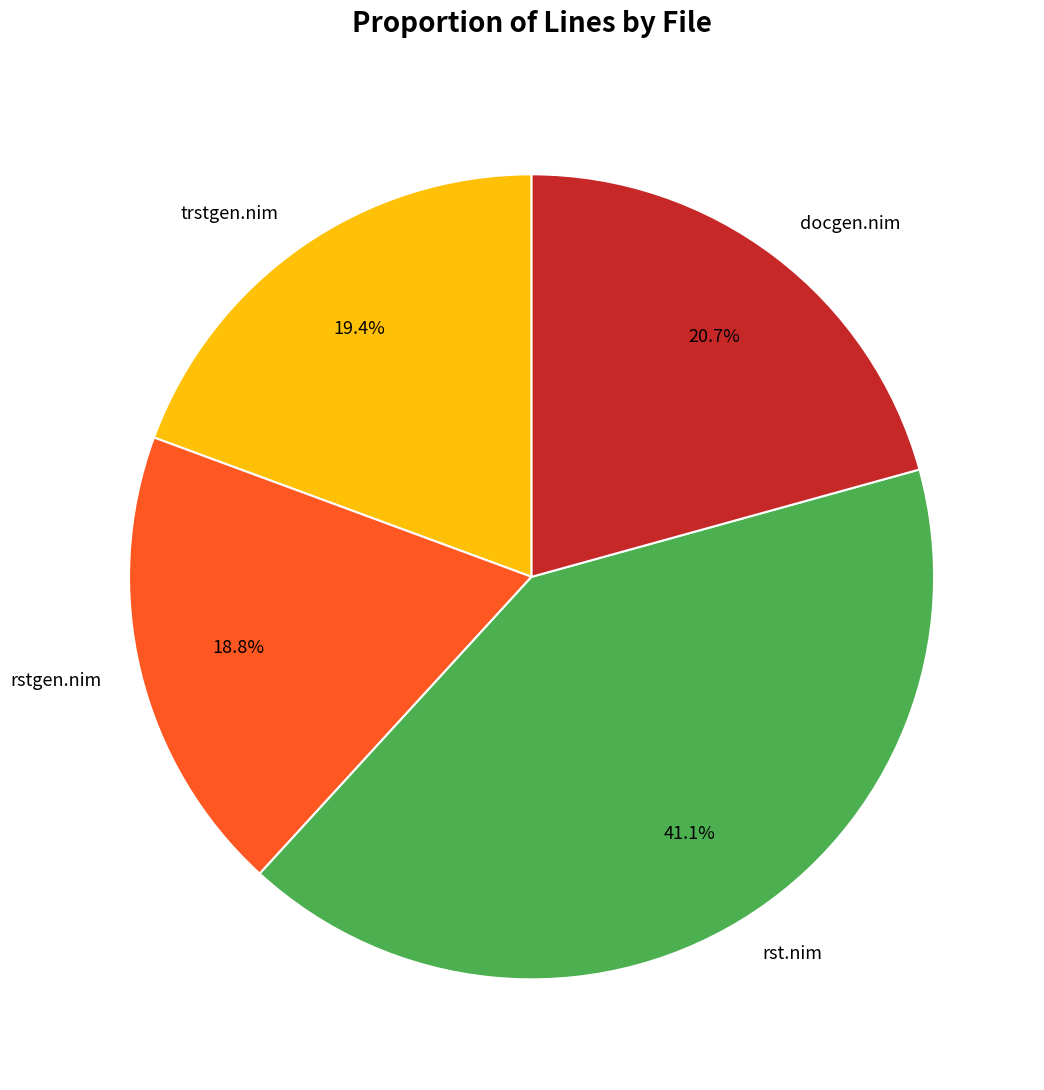

To the nearest percent, what is the difference between the rst.nim and docgen.nim slice percentages?

20%